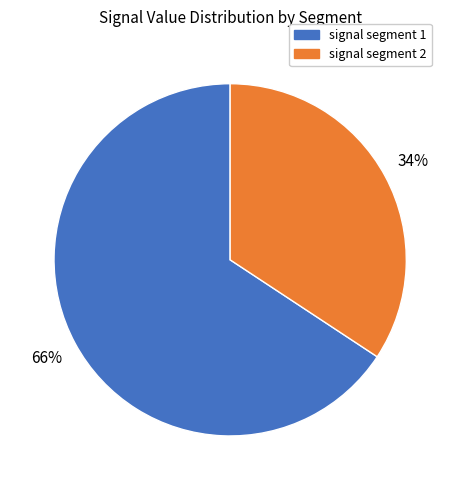

How many slices are in this pie chart?

2